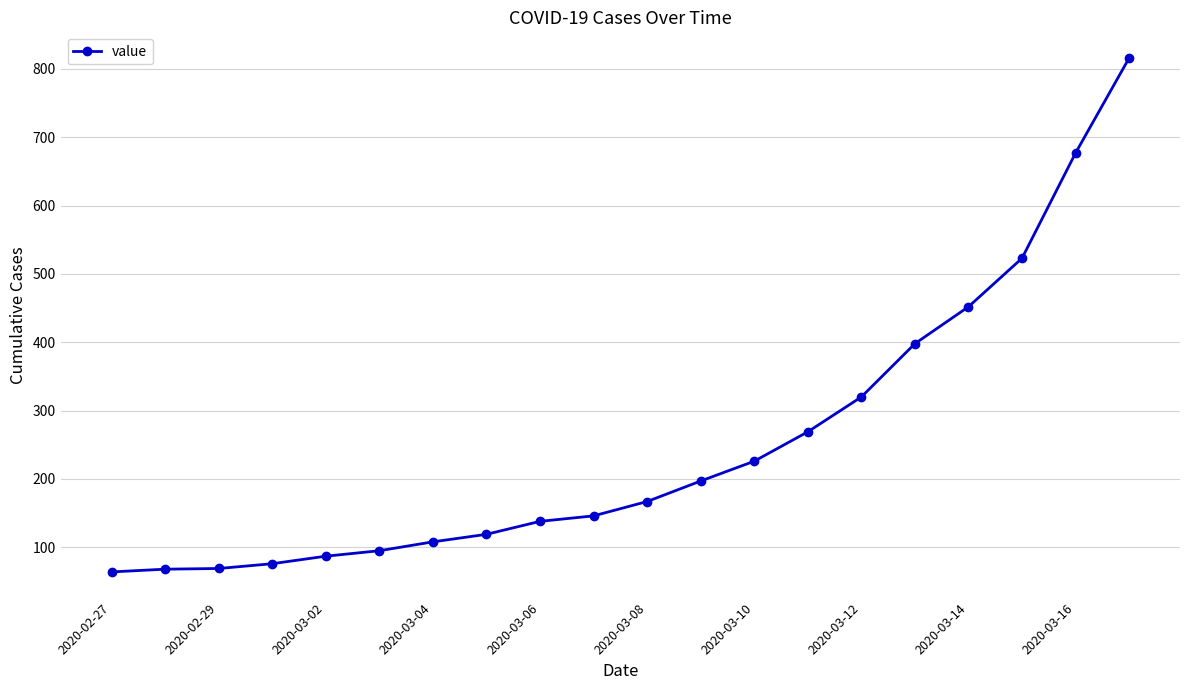

What is the greatest value displayed?

816